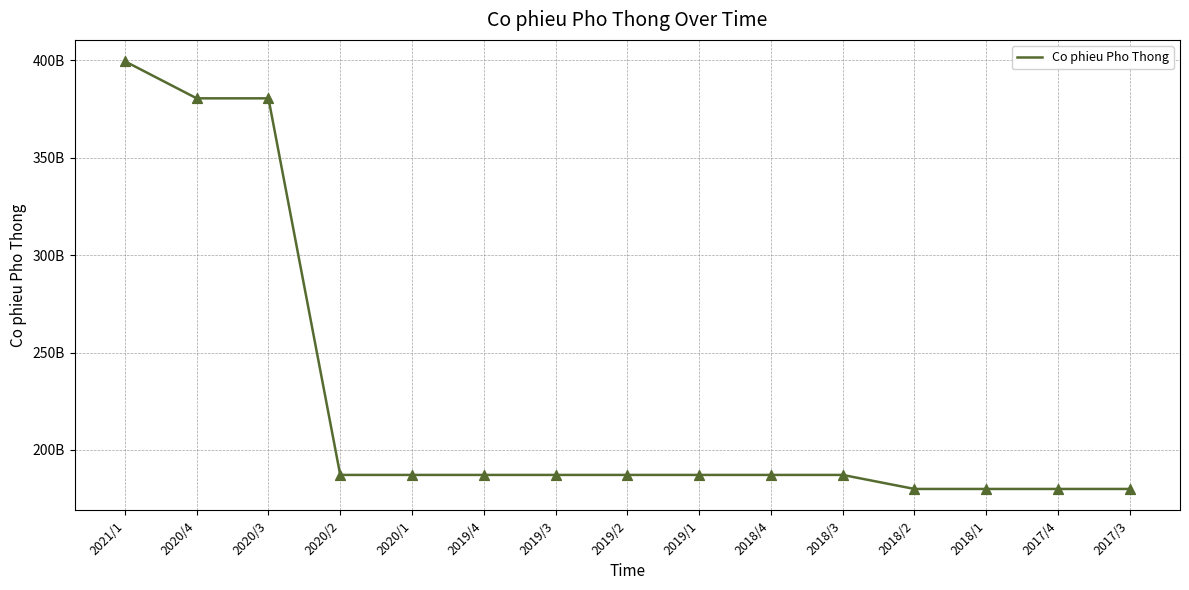

What is the change in value from 2018/3 to 2017/3?

-7197880000